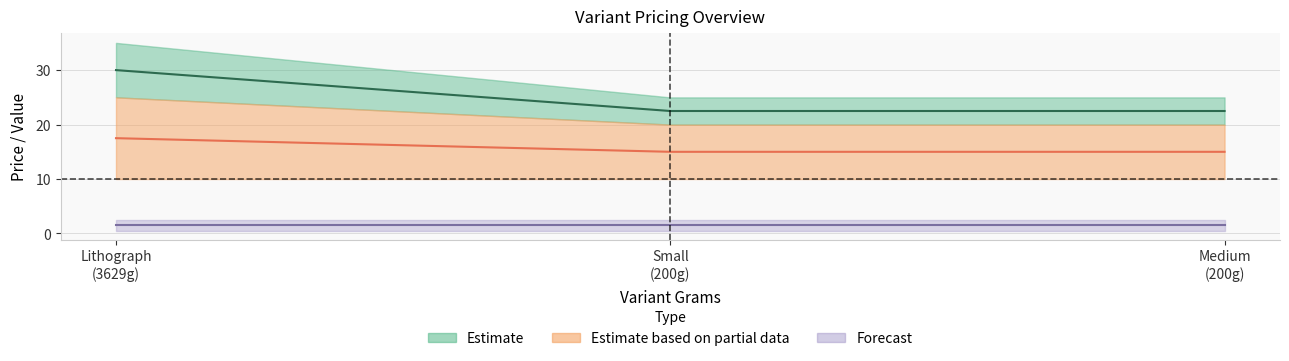

At which category is the sum across all series the highest?

Lithograph (3629g)